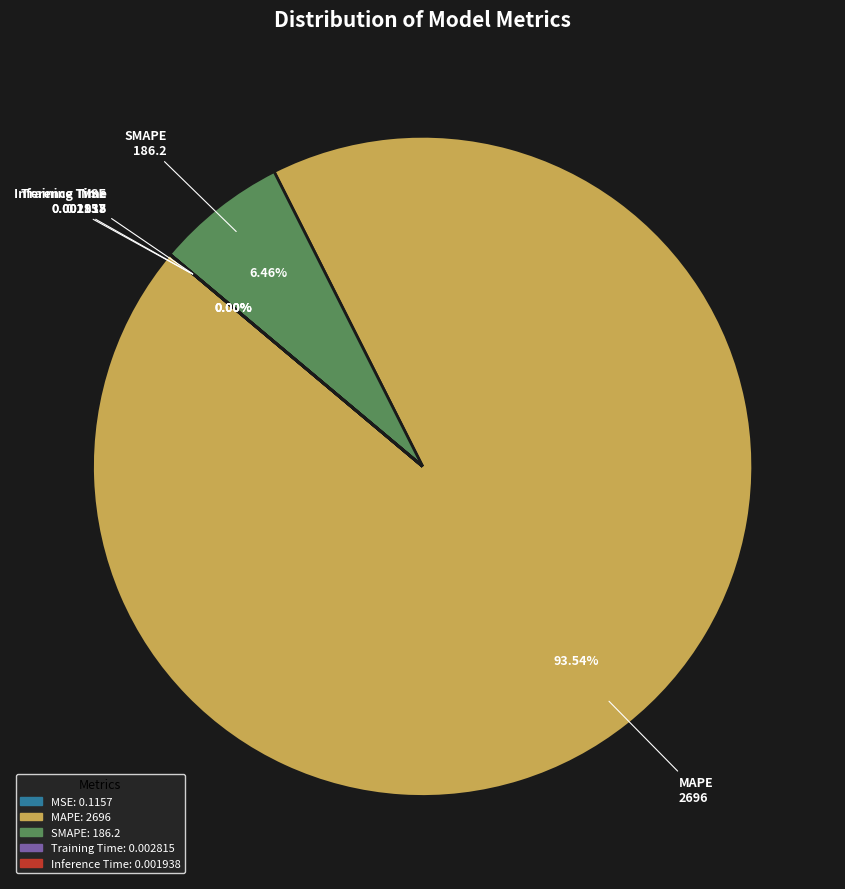

What is the largest slice in the pie chart?

MAPE